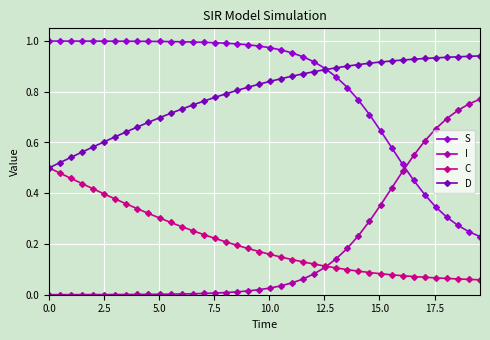

True or false: D and C cross at least once.

False